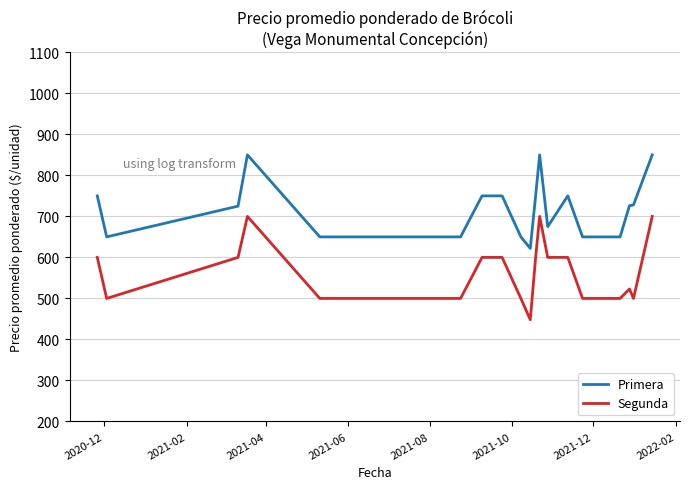

True or false: Primera and Segunda intersect in this chart.

False